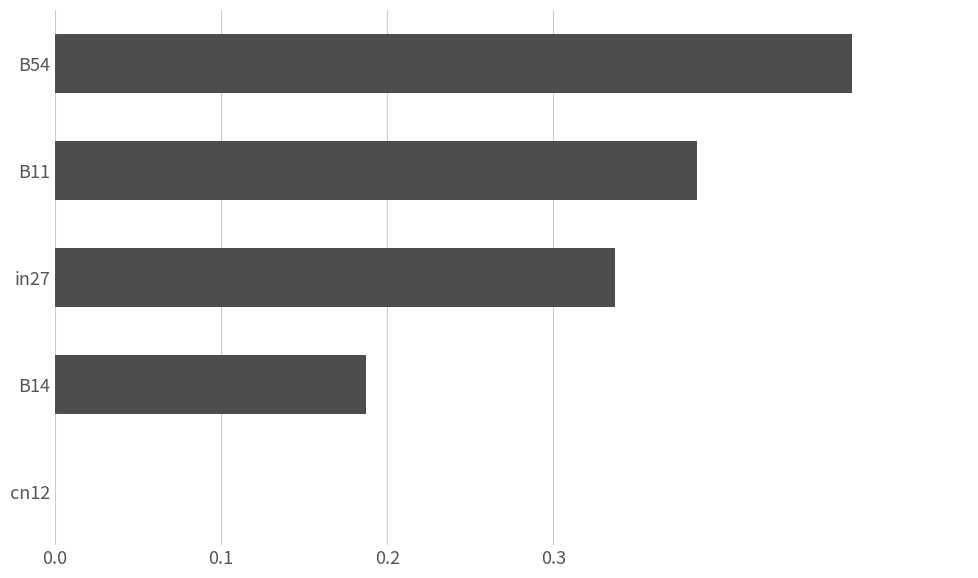

The chart shows a value of 0.5 at B11. True or false?

False